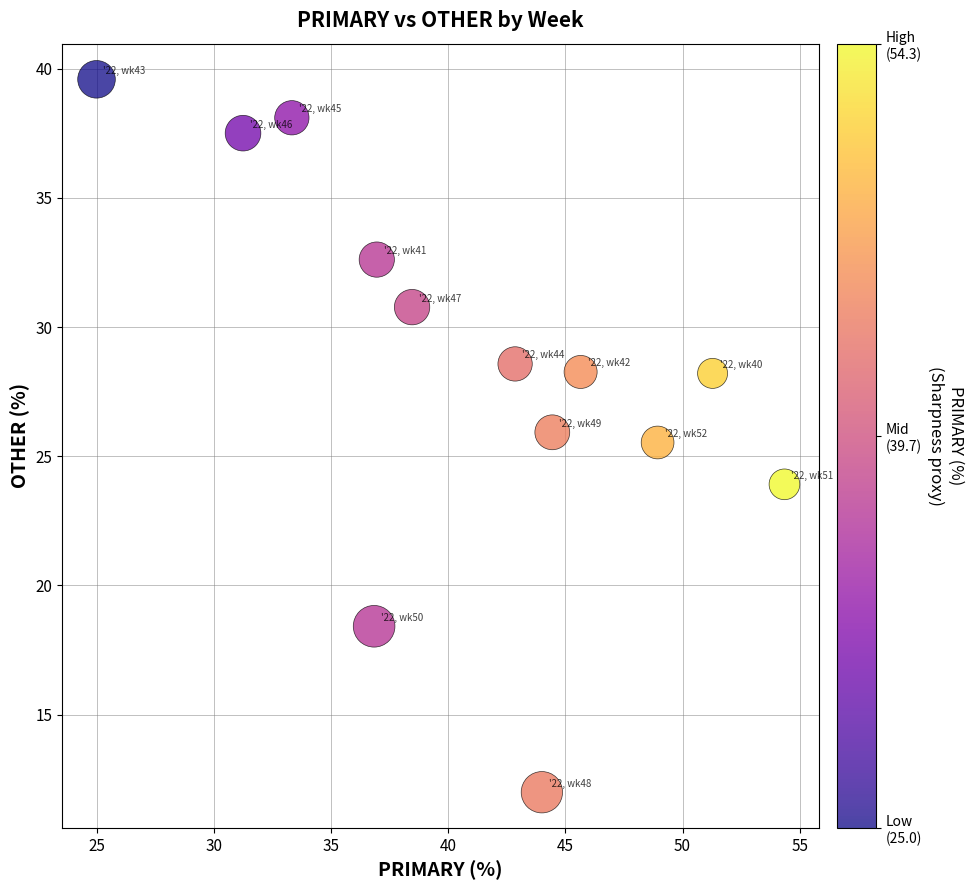

What Y value in the scatter plot is closest to 25?

25.5